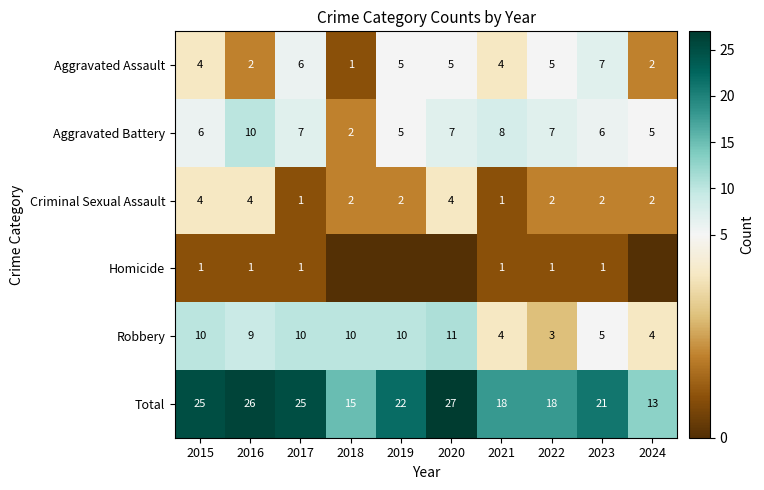

What is the maximum value for Aggravated Battery?

10